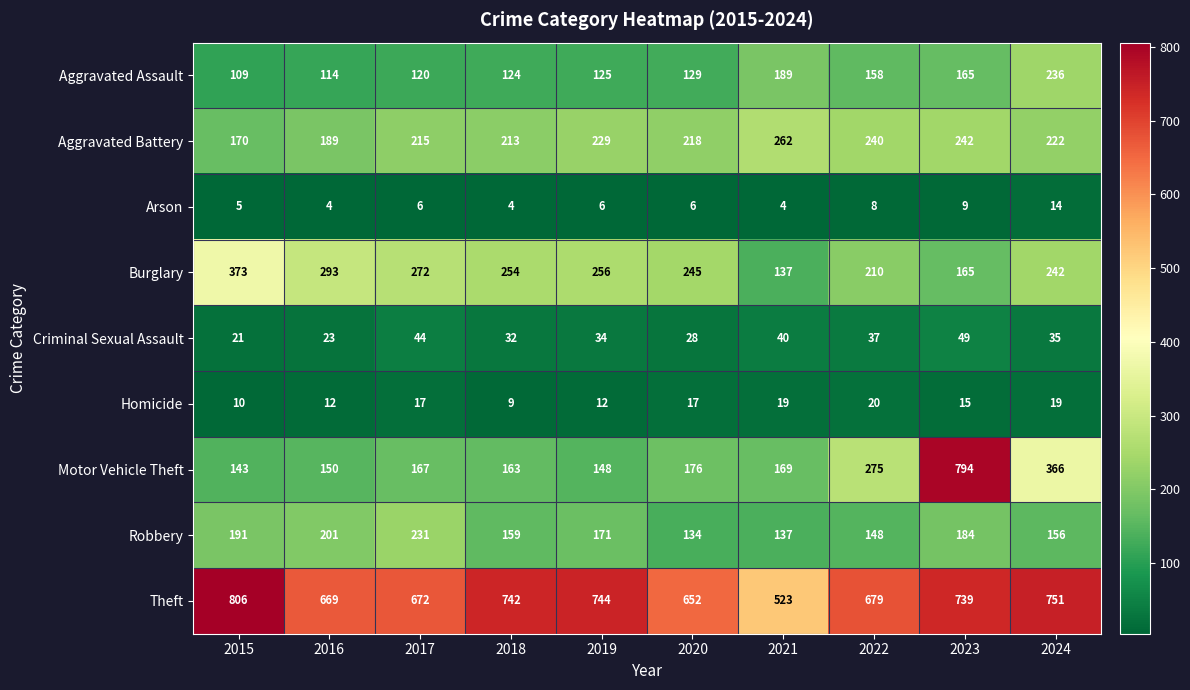

What is the approximate value of Aggravated Assault at 2020, to the nearest 10?

130